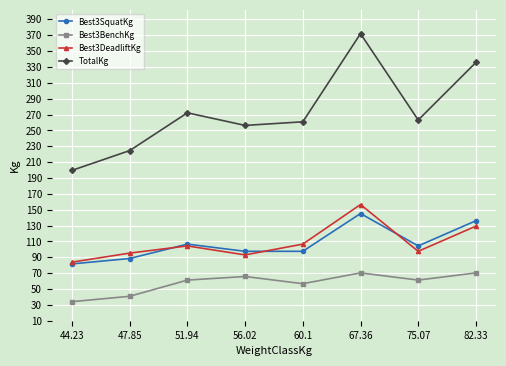

The Best3SquatKg series shows 36.8 at 75.07. True or false?

False